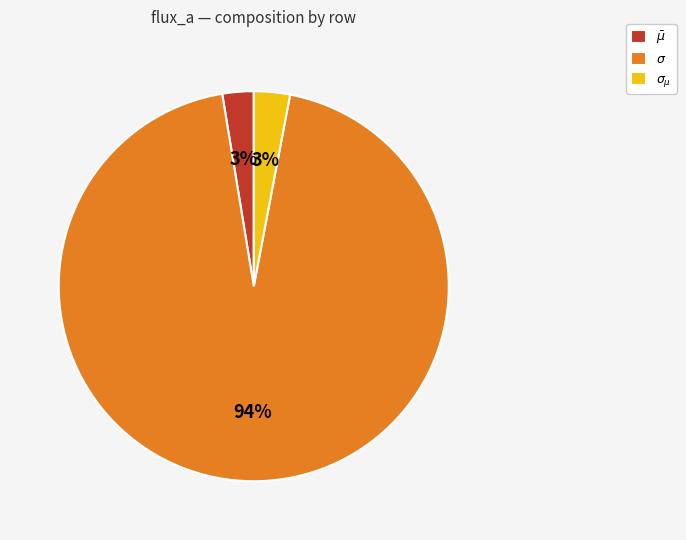

True or false: $\sigma$ accounts for 85% of the total.

False